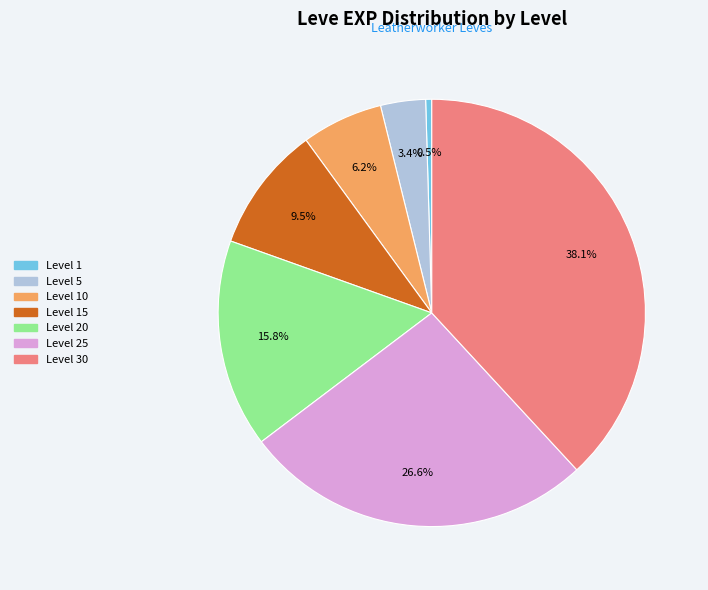

How many slices are in this pie chart?

7